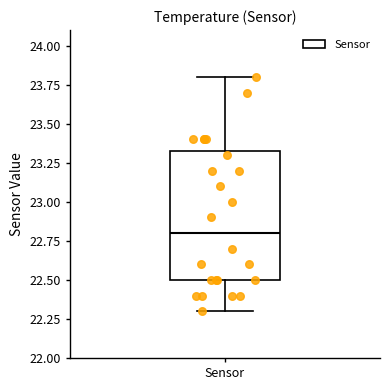

Transcribe this box plot: give where the median line is, the range the box spans, and where the two whiskers end, as read against the y-axis. The values are not printed on the chart, so give them approximately, as read against the axis.

median 22.80, box 22.50 to 23.35, whiskers 22.30 to 23.80